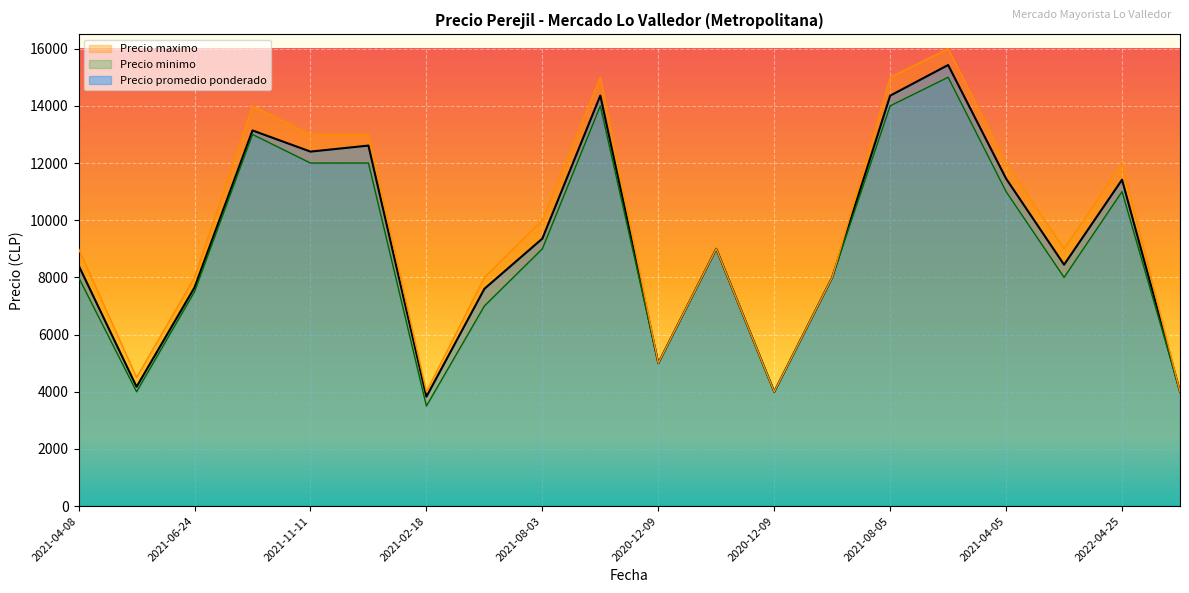

True or false: Precio promedio ponderado and Precio minimo cross at least once.

False